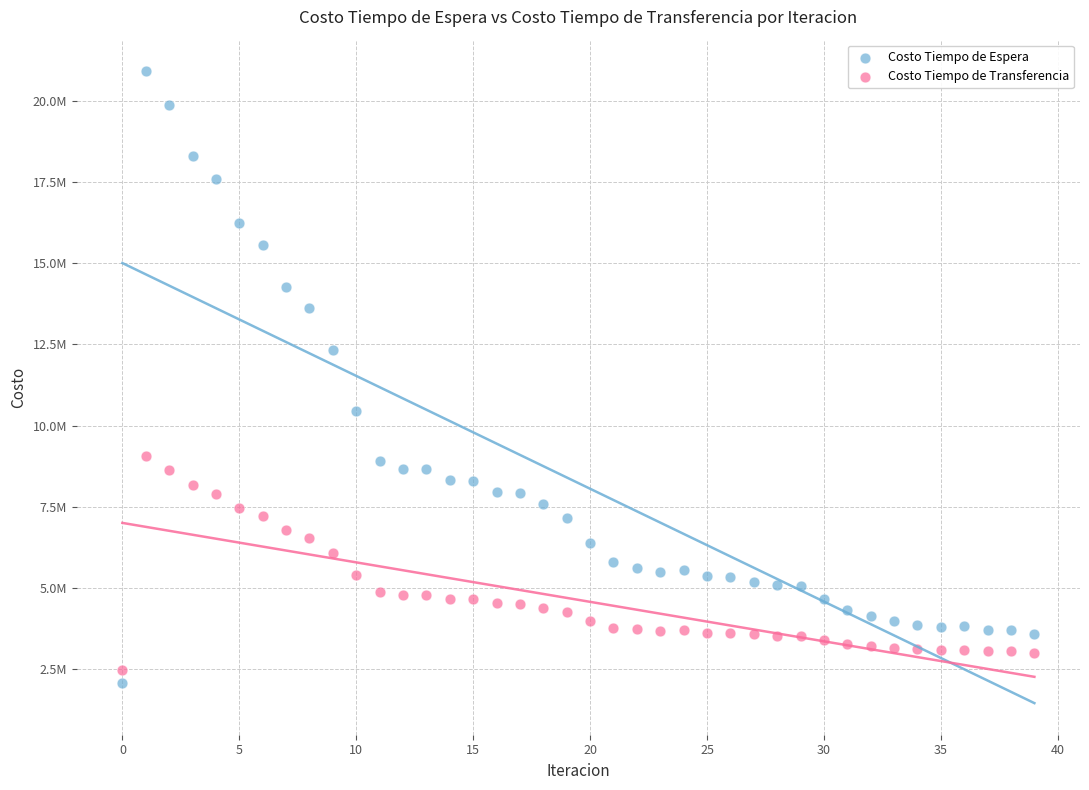

What are all the series names shown in the legend?

Costo Tiempo de Espera, Costo Tiempo de Transferencia